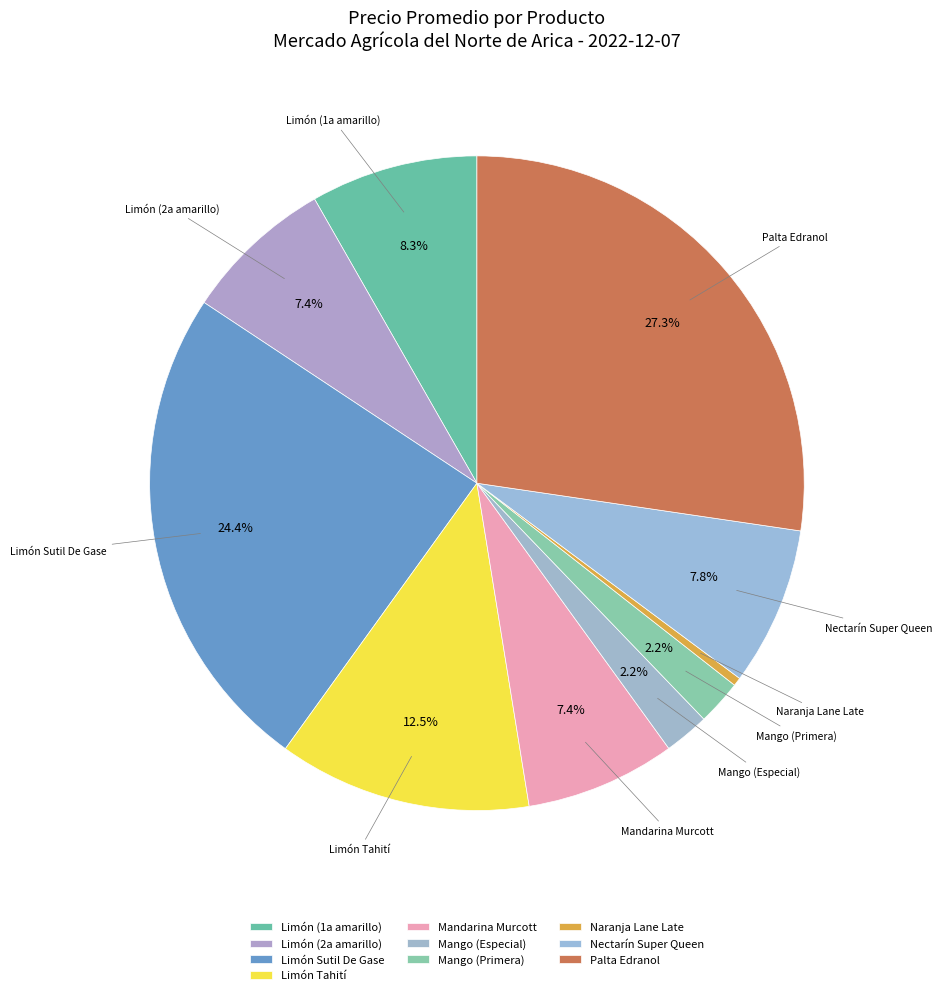

Approximately how many times larger is the value at Palta Edranol compared to Limón Tahití?

2.2